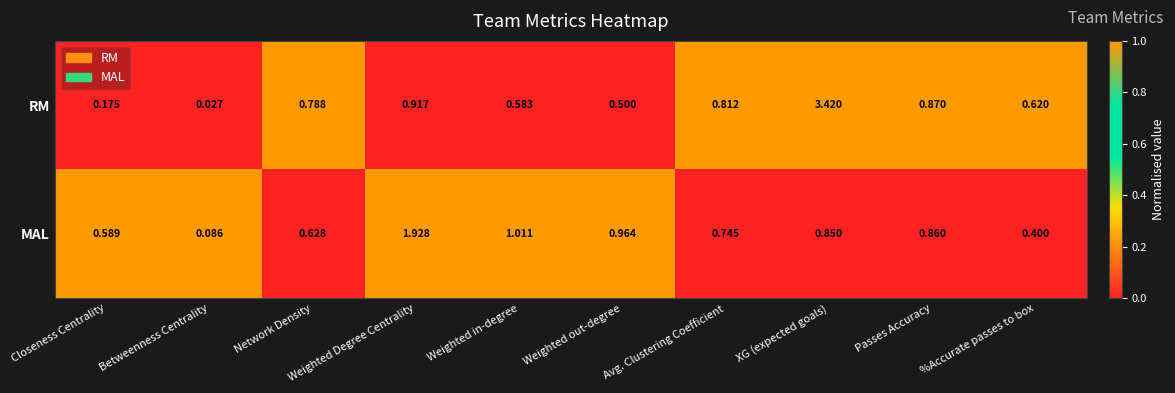

Between Weighted out-degree and Passes Accuracy, which series saw the biggest shift?

RM